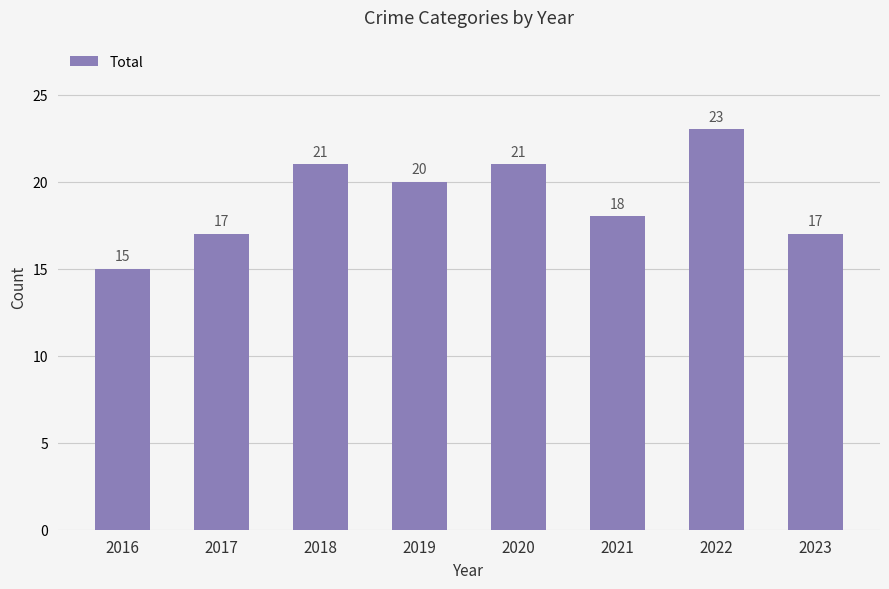

Between 2018 and 2021, which is larger?

2018